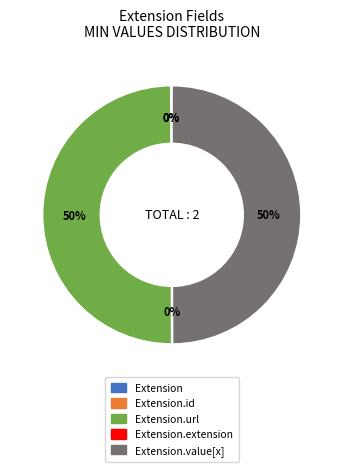

To the nearest percent, what is the average slice percentage?

20%